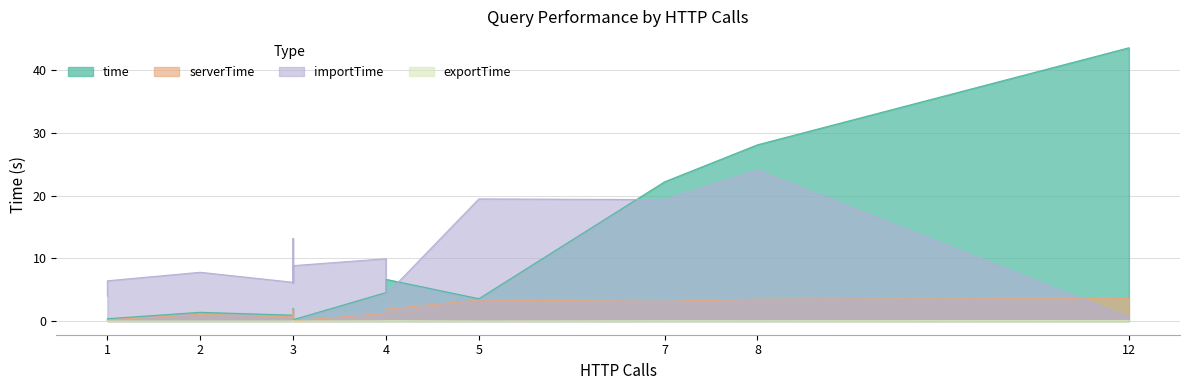

Is the value of importTime at 1 greater than the value of time at 1?

Yes